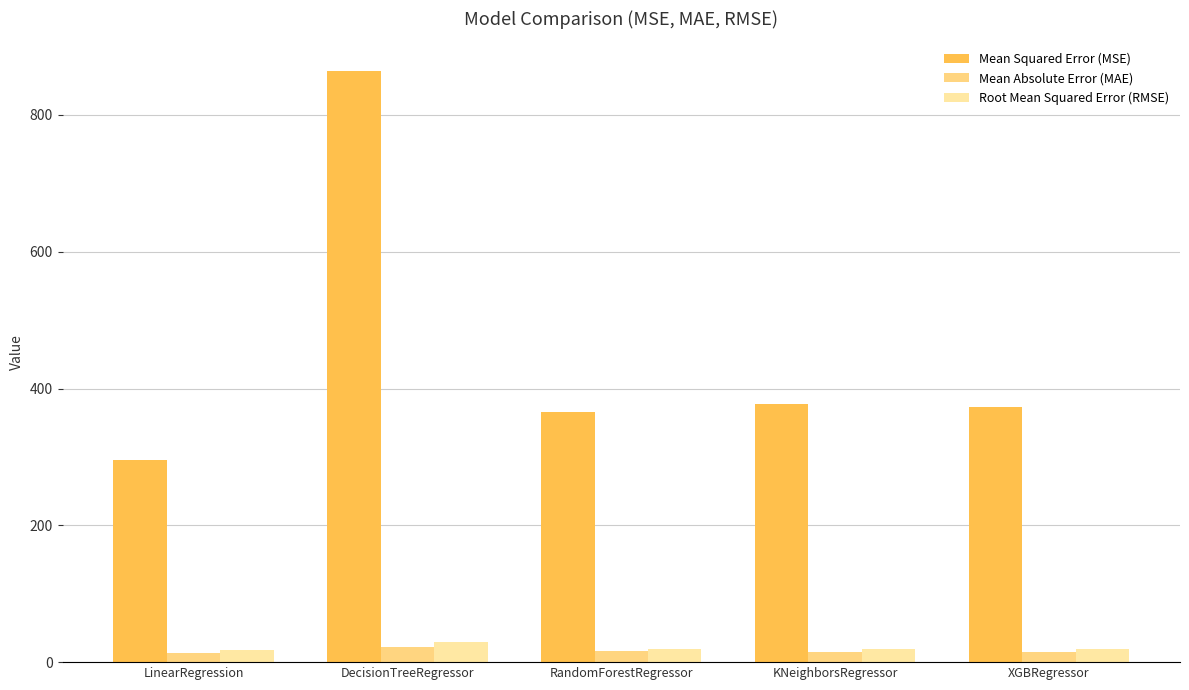

What is the difference between the maximum and minimum values in the Root Mean Squared Error (RMSE) series?

12.2